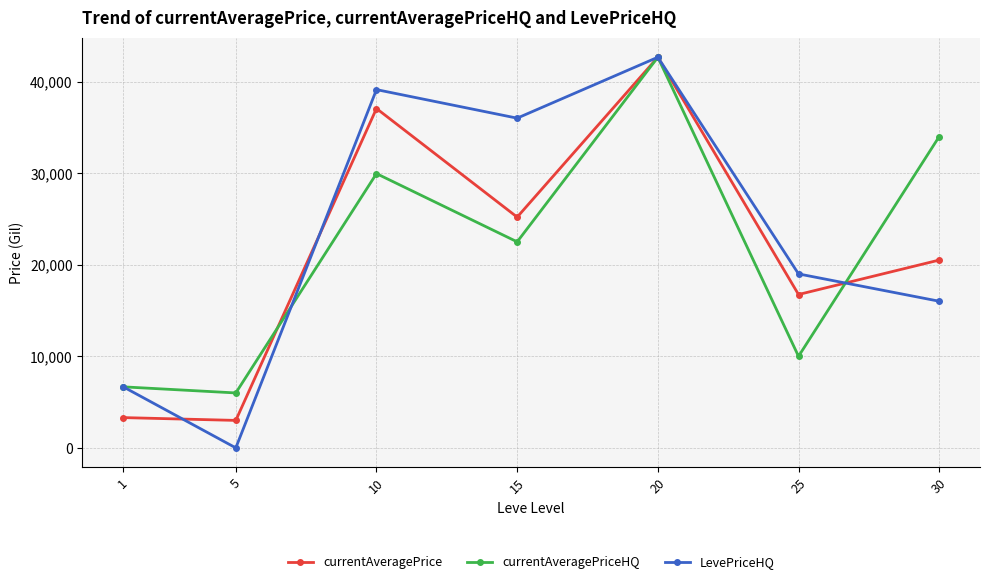

True or false: currentAveragePrice and currentAveragePriceHQ intersect in this chart.

True